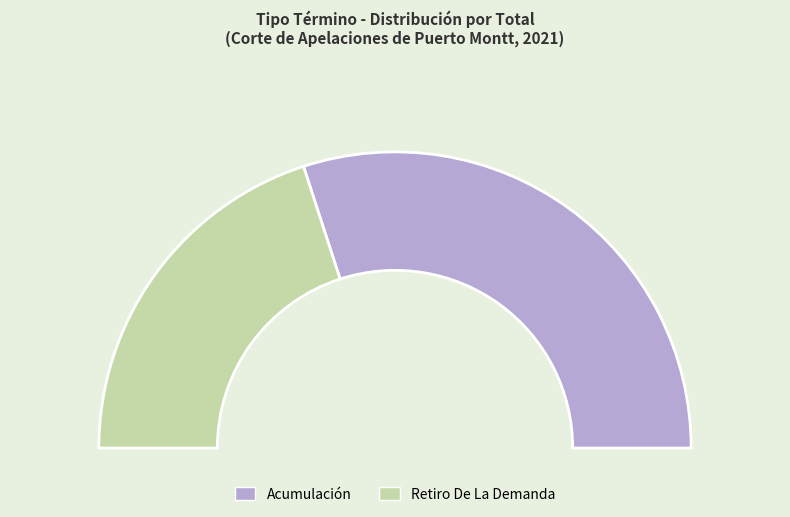

To the nearest percent, what is the difference between the largest and smallest slice percentages?

20%